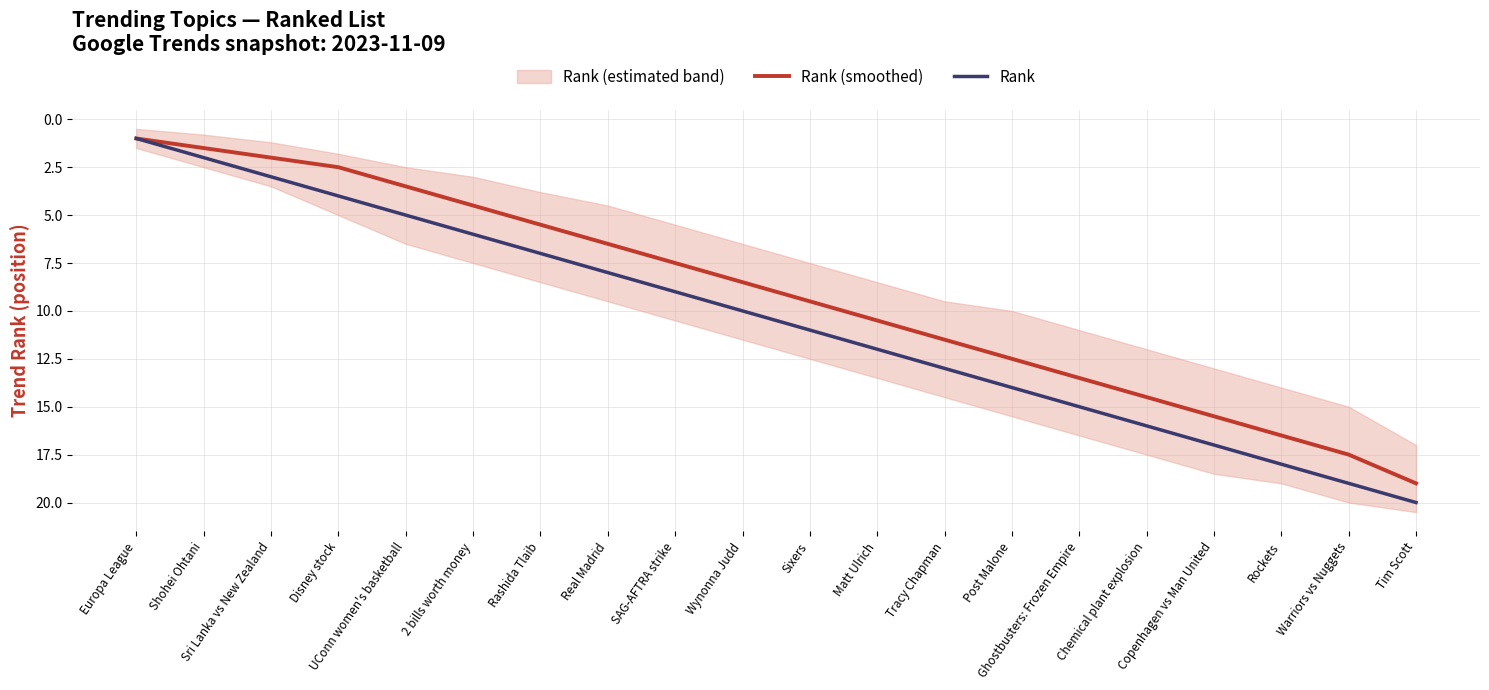

Which has a higher value, Rockets or Warriors vs Nuggets?

Warriors vs Nuggets